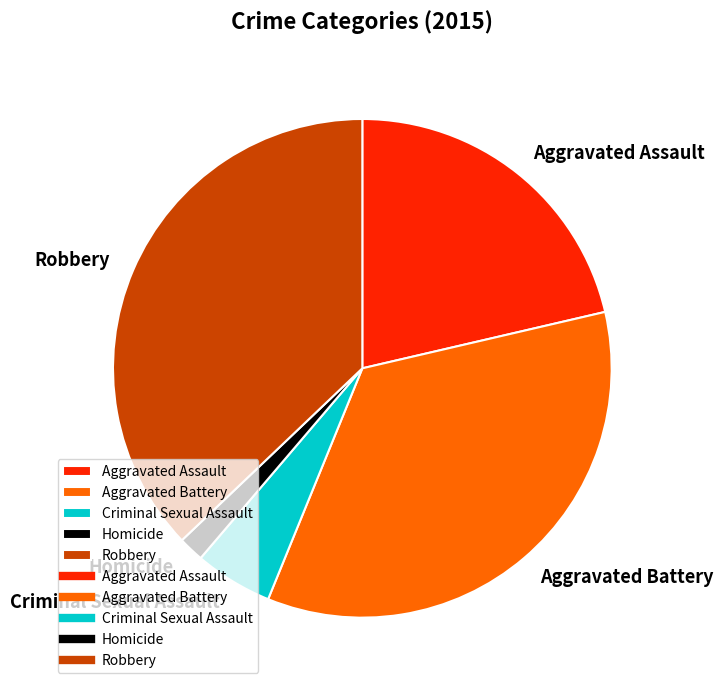

Is it true that Aggravated Battery is 35% of the pie?

True